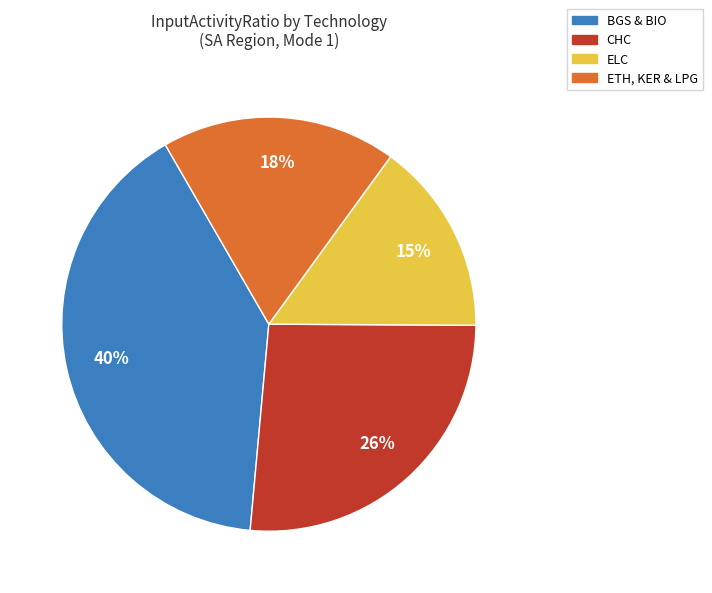

Is there any slice that represents more than half of the pie?

No